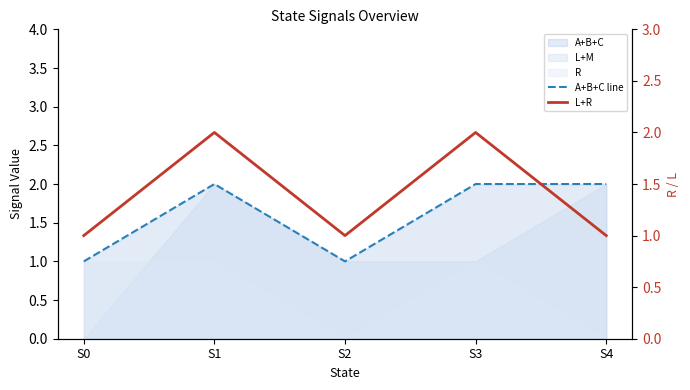

In L+R, how many points are lower than both neighbors (excluding endpoints)?

1